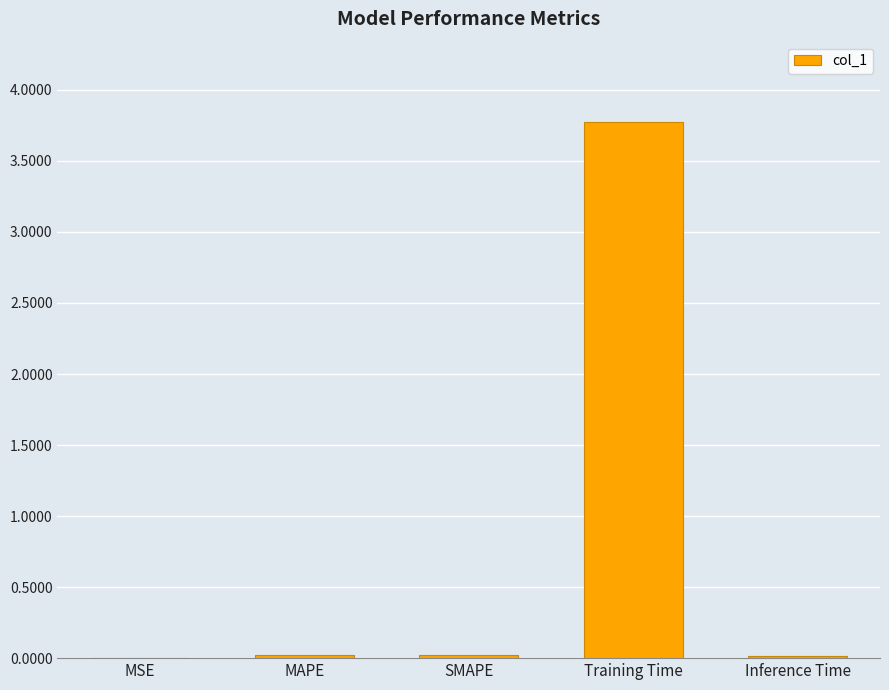

Is it true that the value at MSE is 0.0?

True